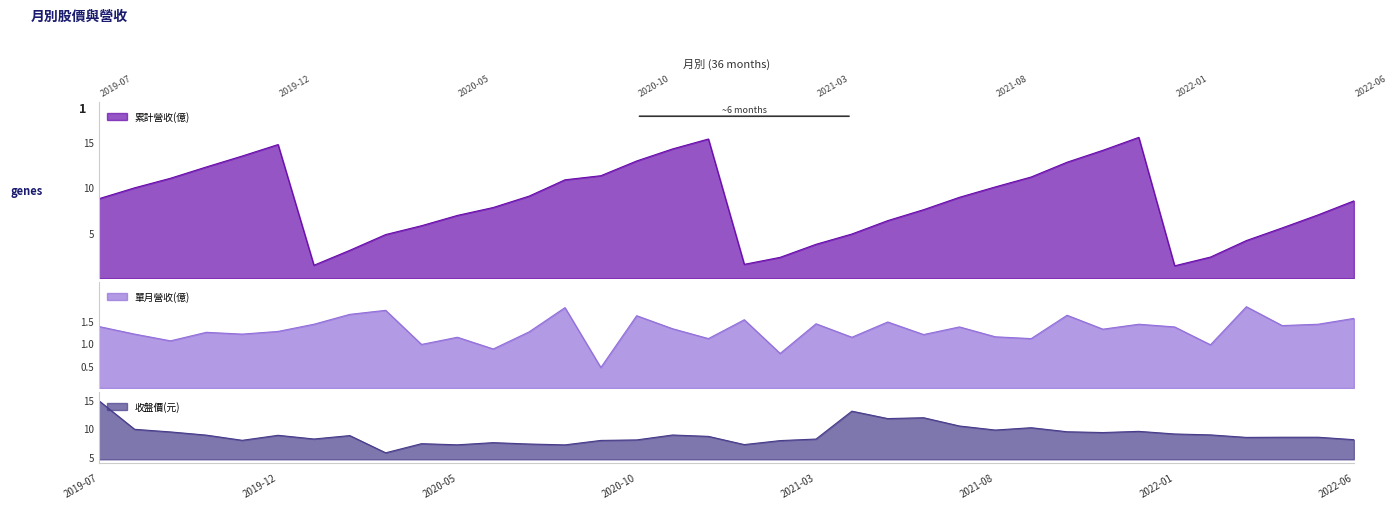

What are all the series names shown in the legend?

累計營收(億), 單月營收(億), 收盤價(元)